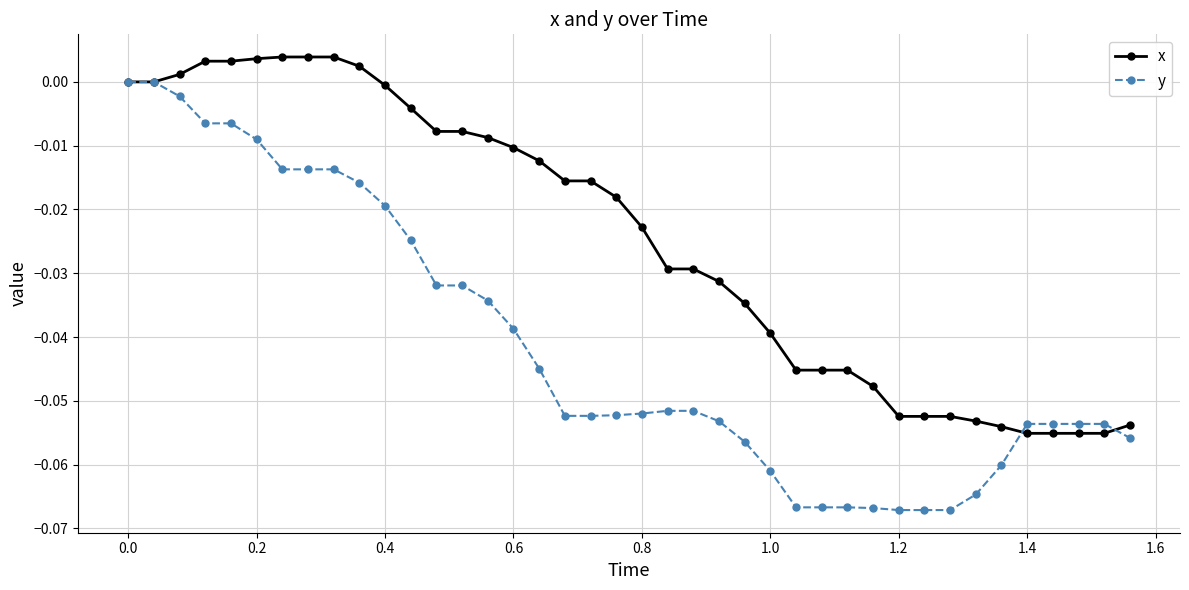

Rank the series by their average value, from highest to lowest.

x, y